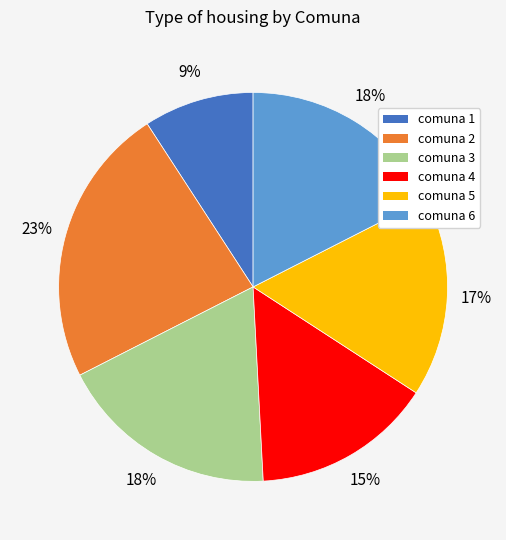

What percentage is the comuna 1 slice, to the nearest percent?

9%